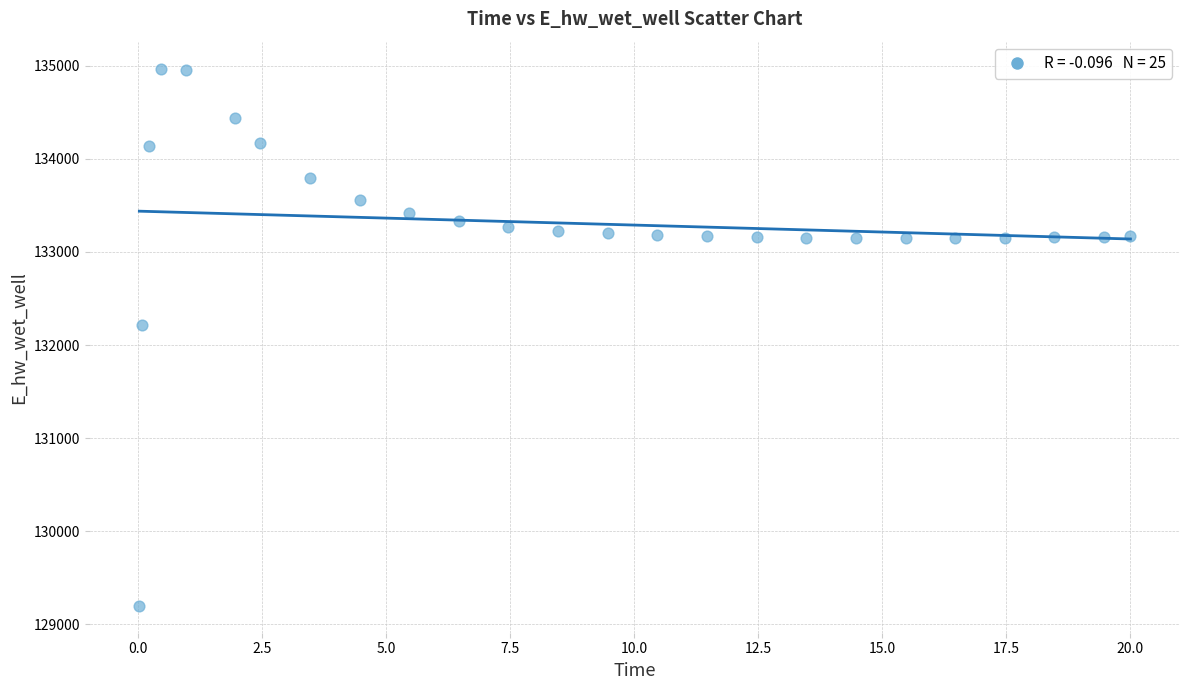

What Y value in the scatter plot is closest to 132084?

132210.5